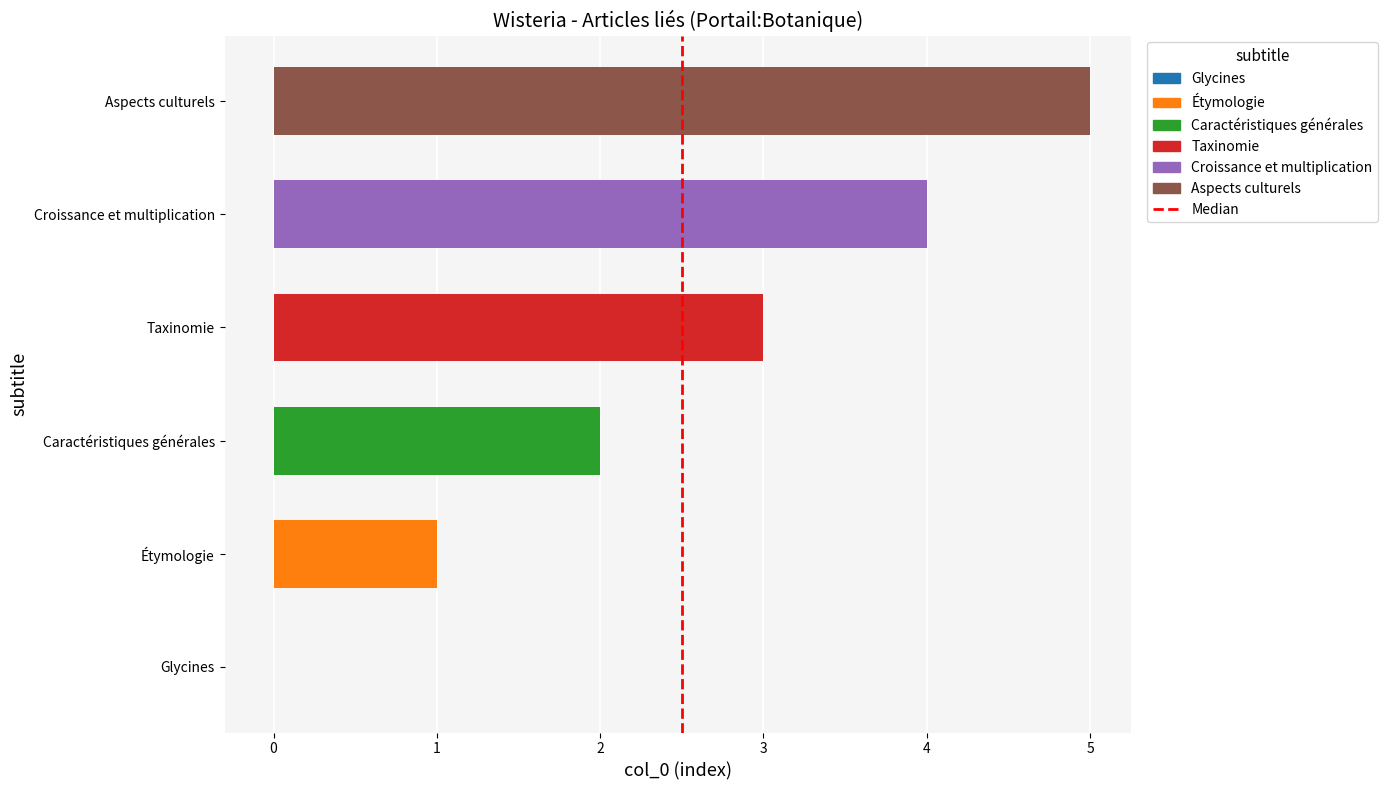

Is it true that the value at Aspects culturels is 7?

False